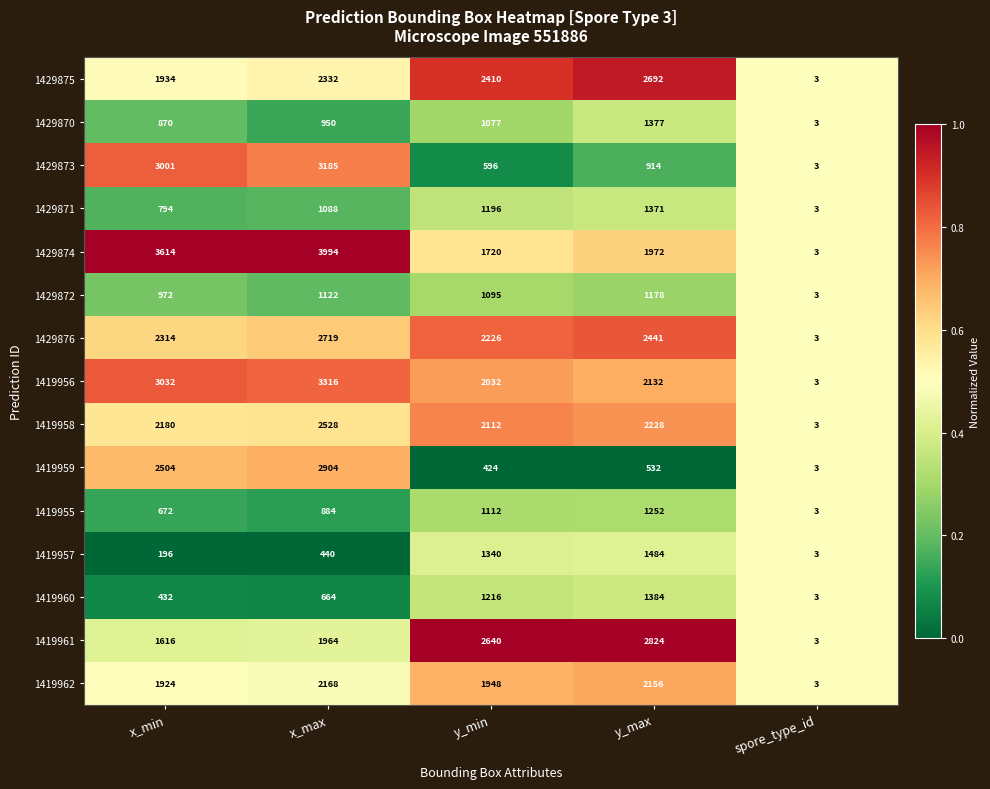

At which category is the sum across all series the highest?

x_max